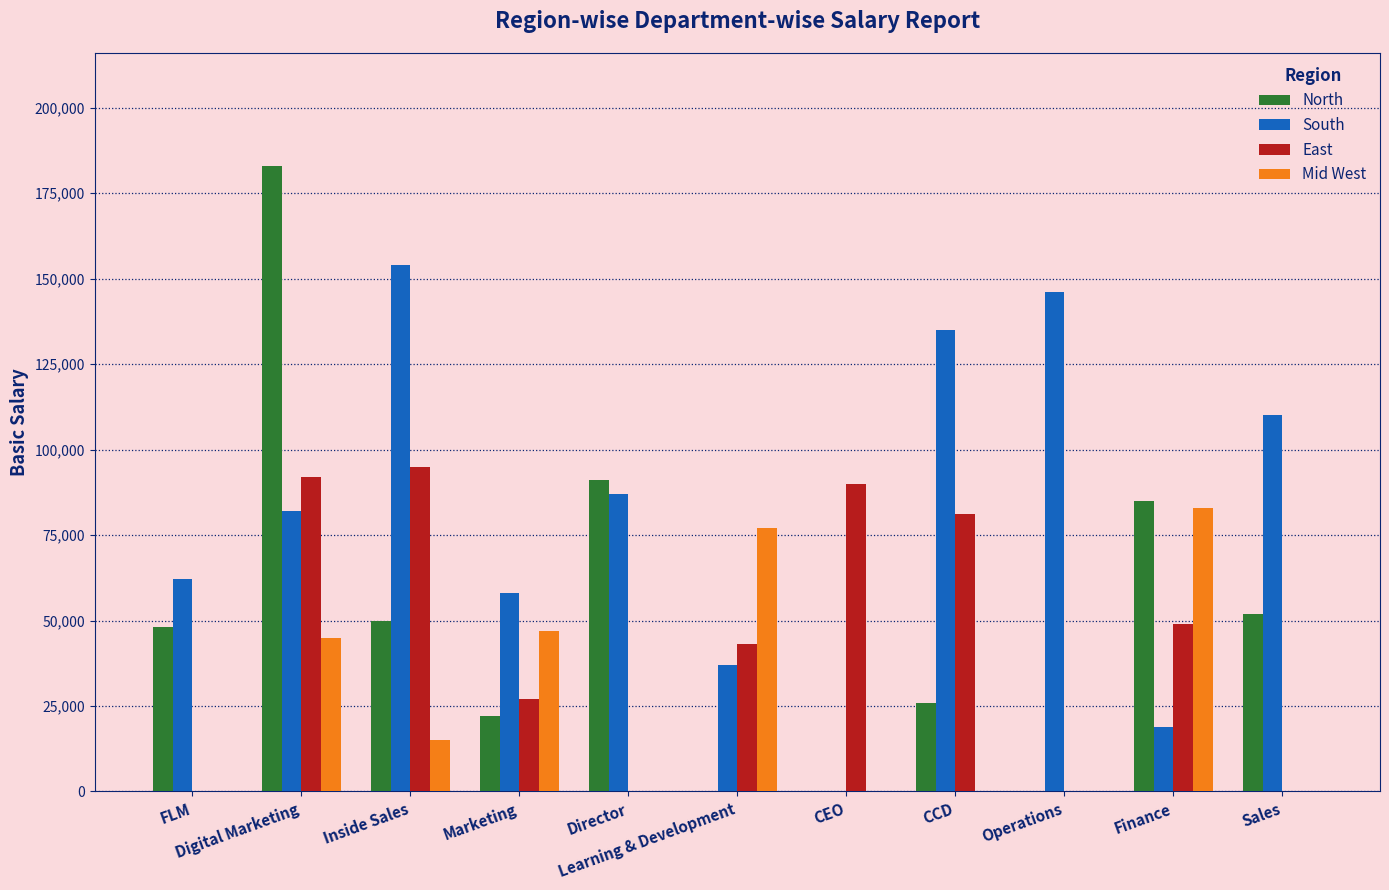

Which series has the largest total across all categories?

South